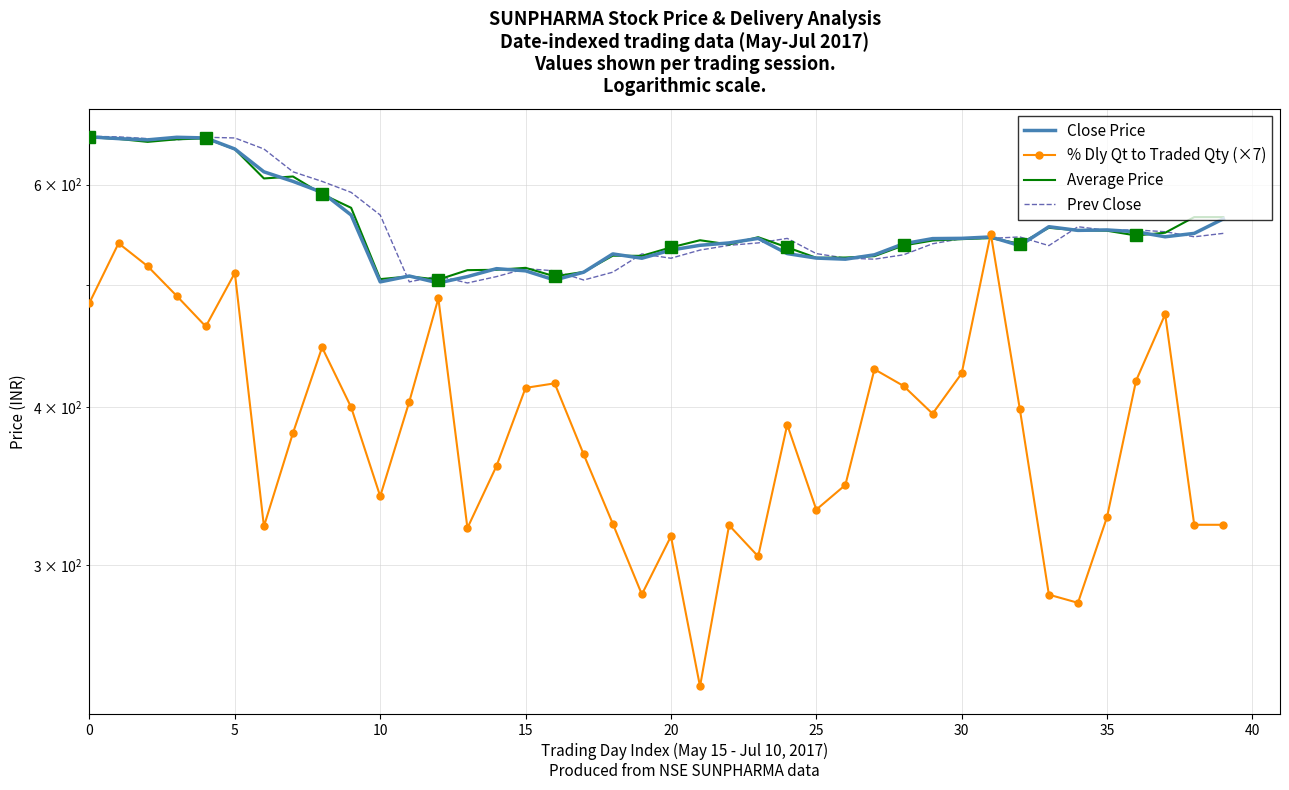

What is the difference between the Prev Close values at 30 and 17?

39.5